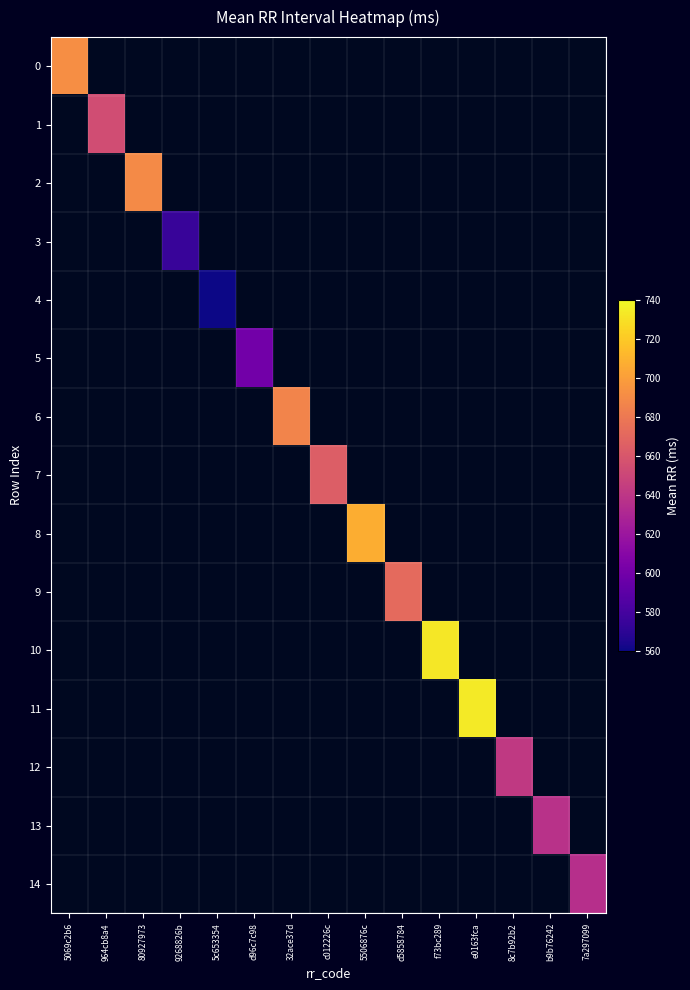

Is the value of 13 at b9b76242 greater than the value of 2 at 7a297099?

No